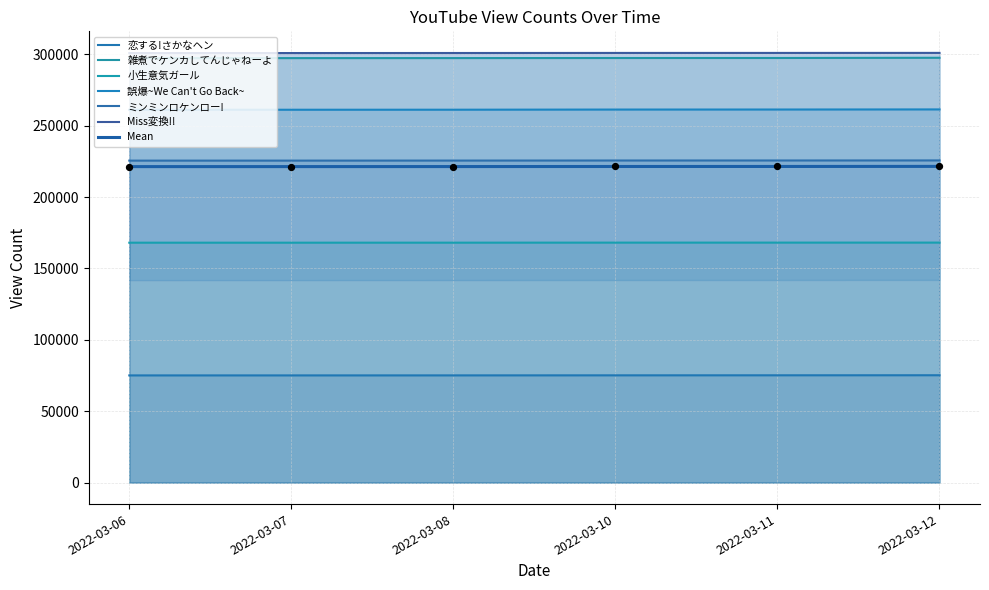

At how many categories does at least one series exceed 91733?

6